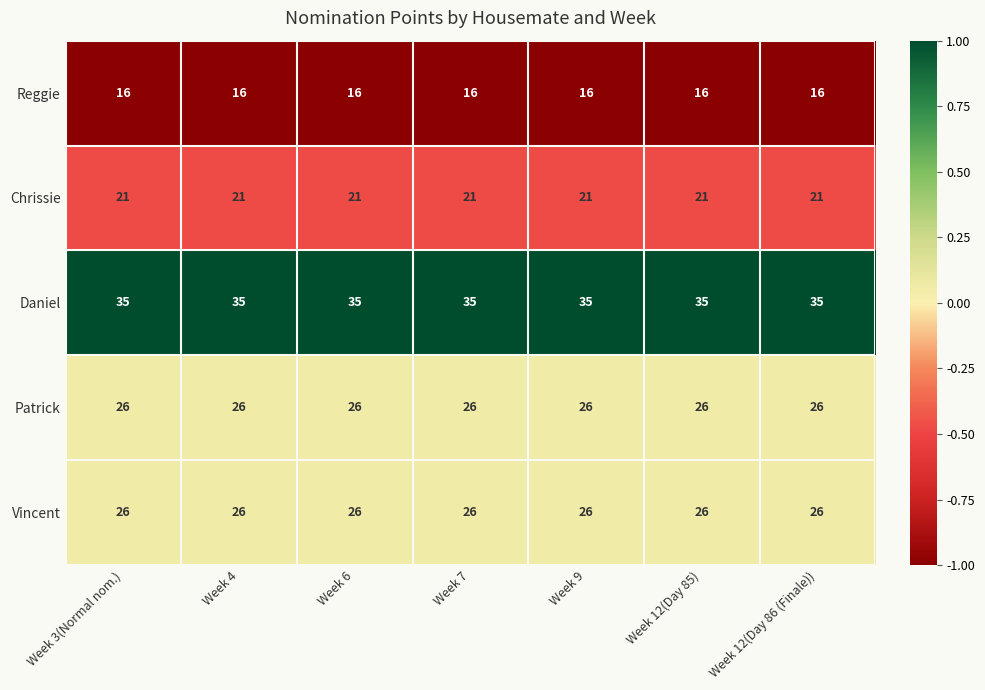

The Daniel series shows 58 at Week 9. True or false?

False